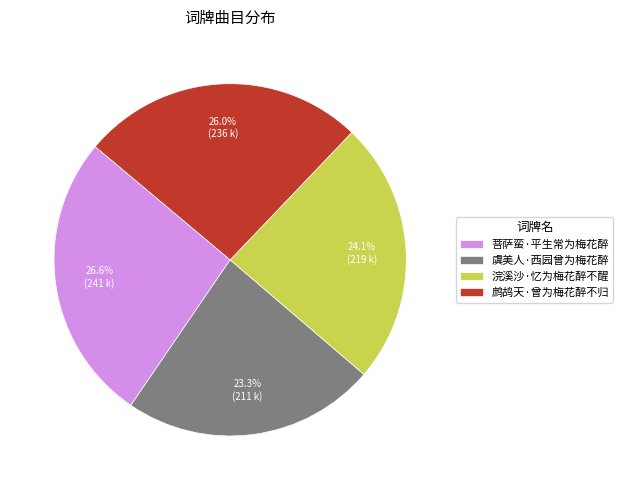

Count the number of slices in the pie.

4